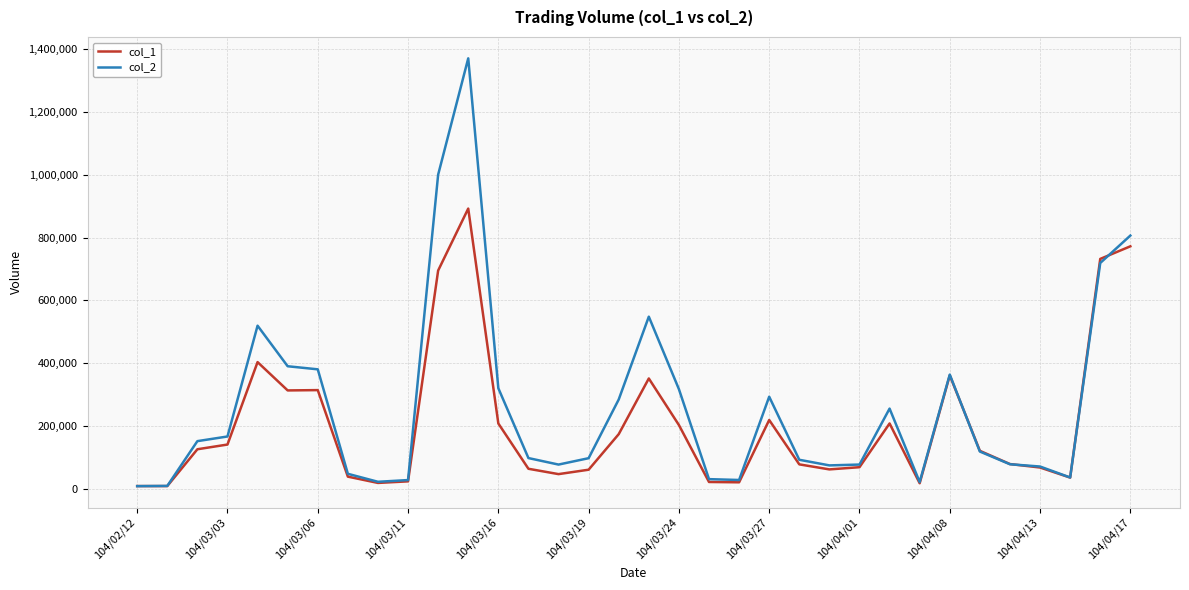

In col_2, how many points are higher than both neighbors (excluding endpoints)?

6